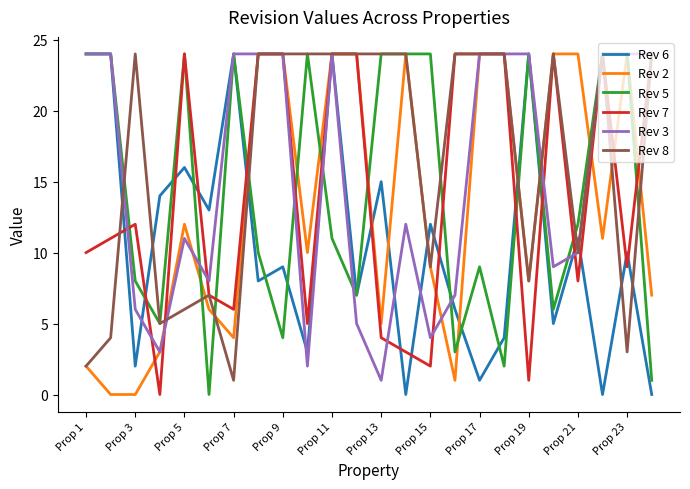

What is the greatest value displayed?

24